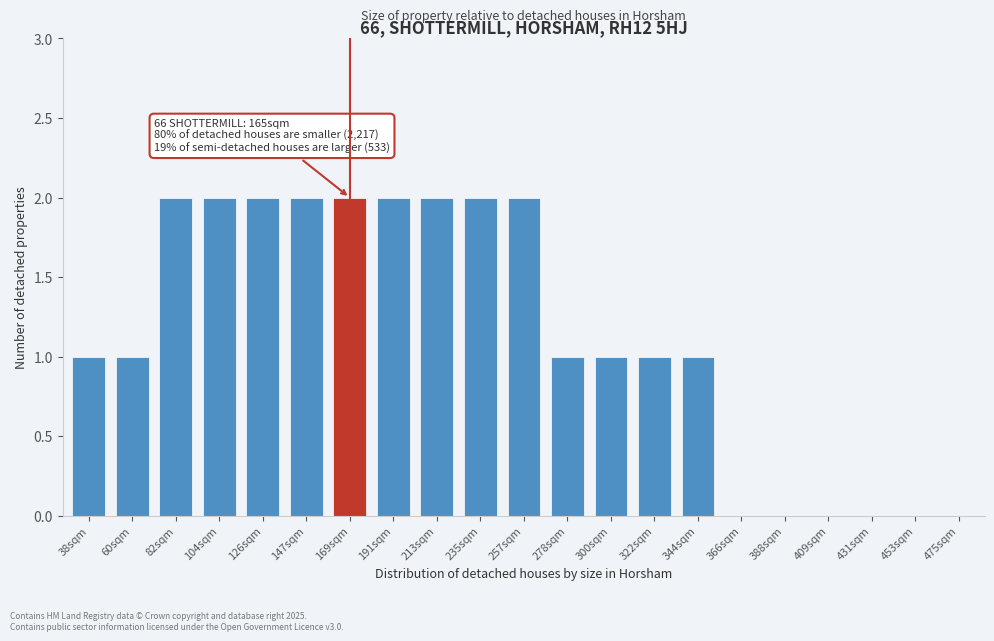

Reading left to right, extract all data points from this chart.

38sqm=1	60sqm=1	82sqm=2	104sqm=2	126sqm=2	147sqm=2	169sqm=2	191sqm=2	213sqm=2	235sqm=2	257sqm=2	278sqm=1	300sqm=1	322sqm=1	344sqm=1	366sqm=0	388sqm=0	409sqm=0	431sqm=0	453sqm=0	475sqm=0